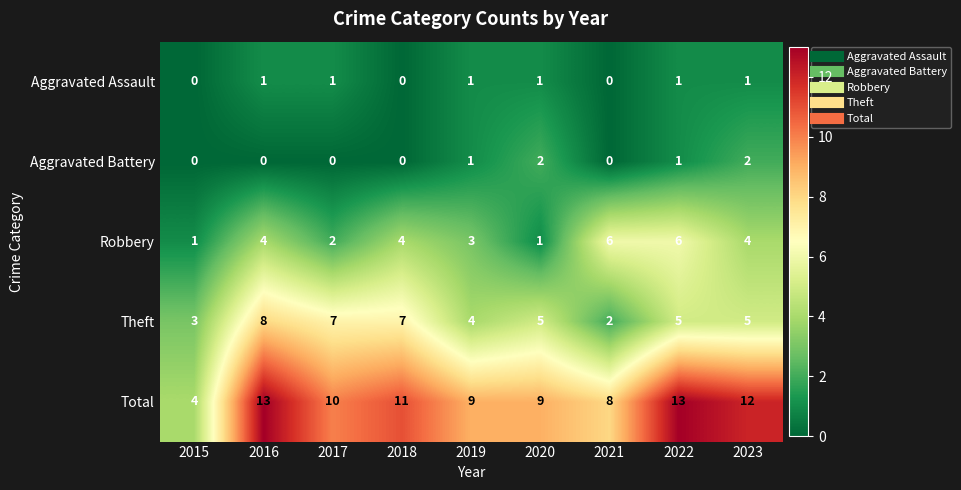

Count the number of data series in this chart.

5